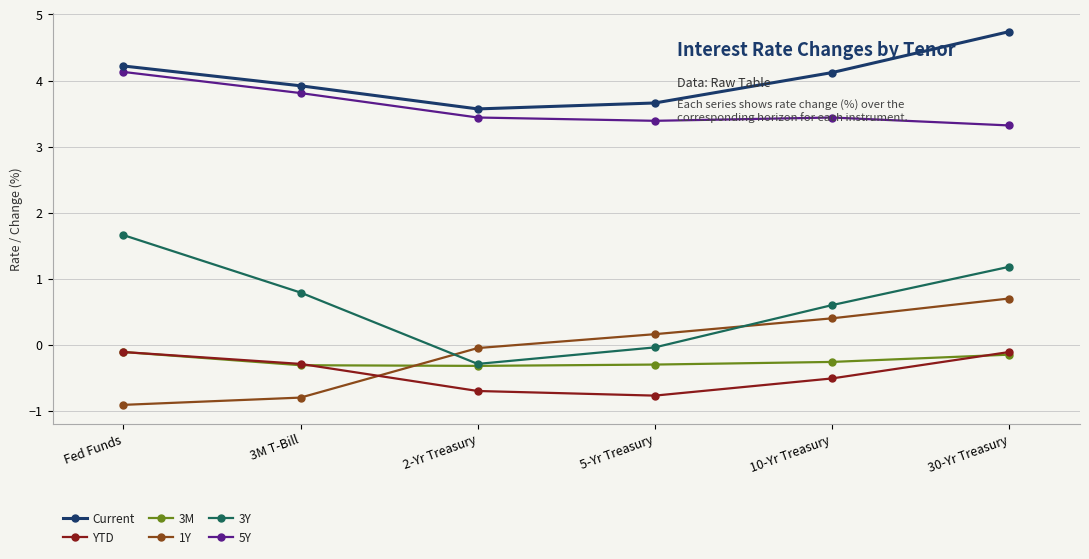

What is the spread (max minus min) of values at Fed Funds?

5.1